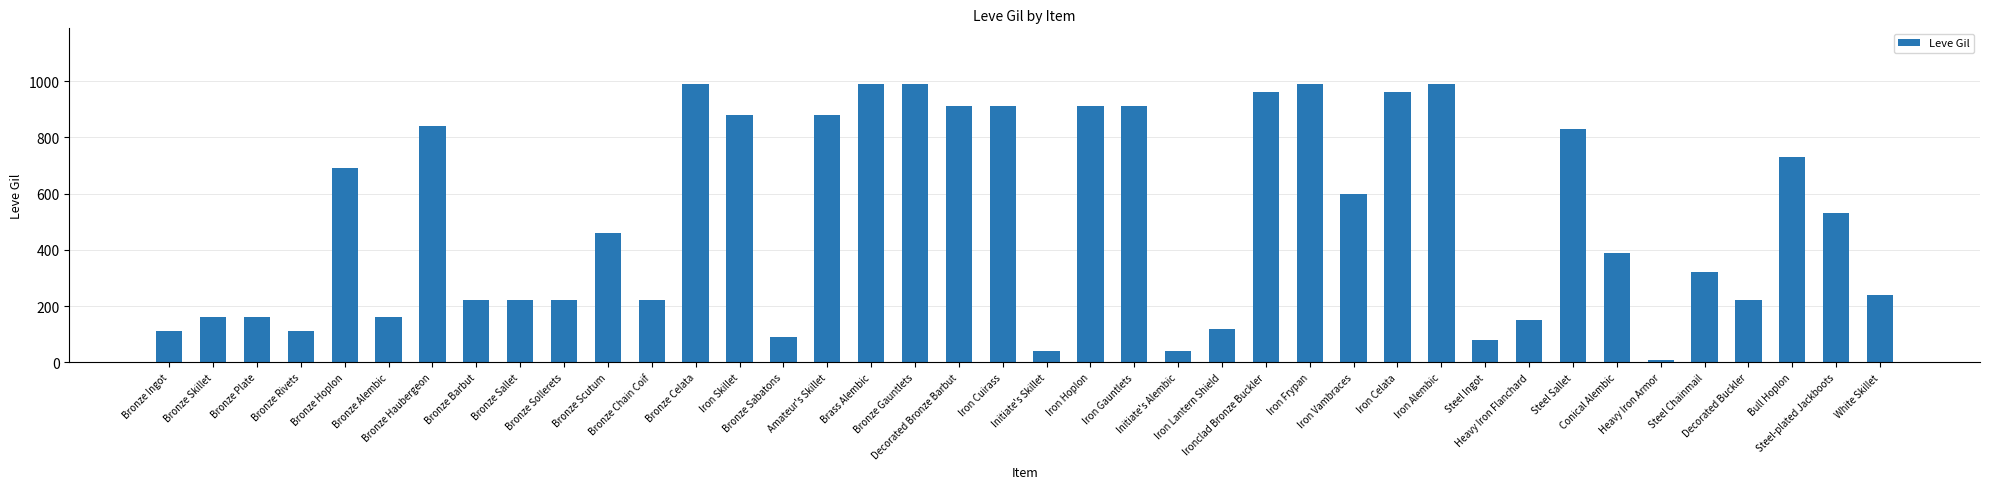

What is the difference between the values at Bronze Plate and Iron Lantern Shield?

40